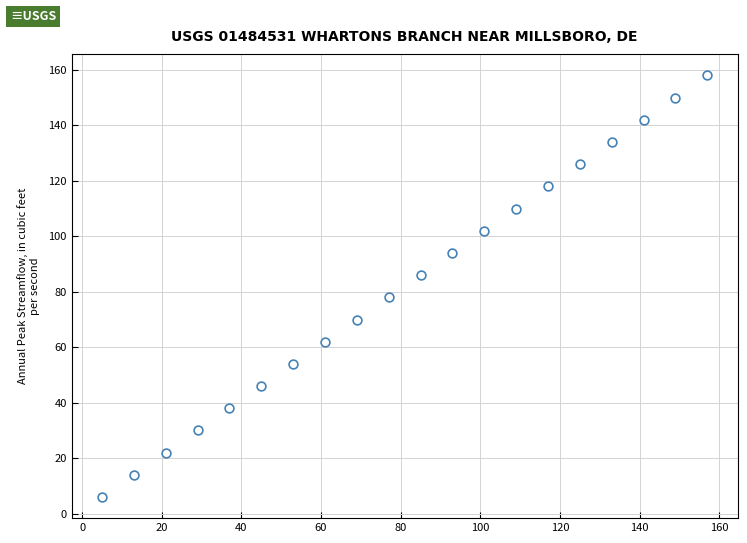

What is the range of X values (max minus min)?

152